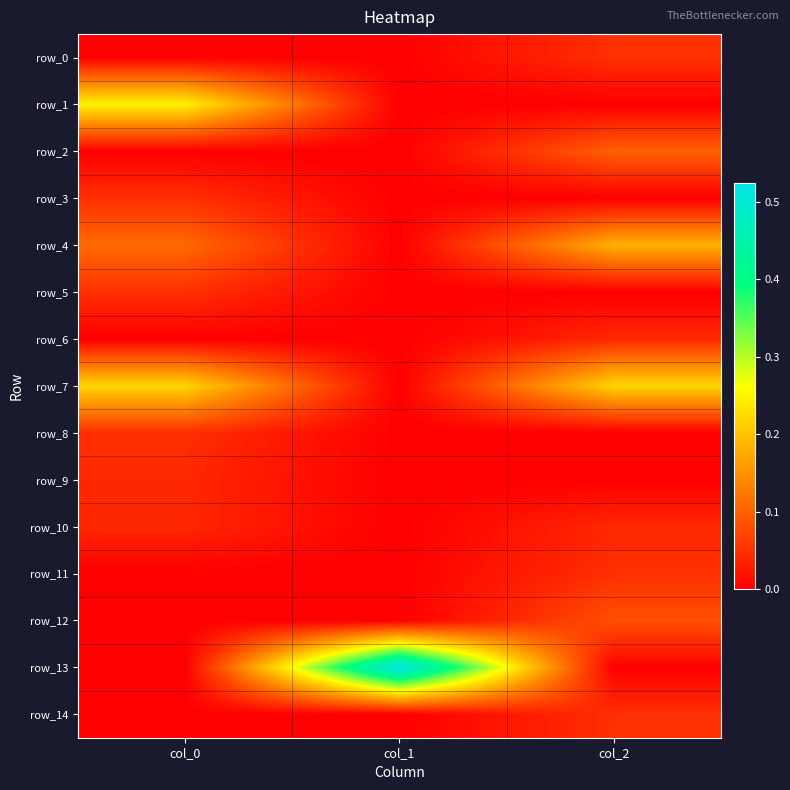

How many series are shown in this chart?

15